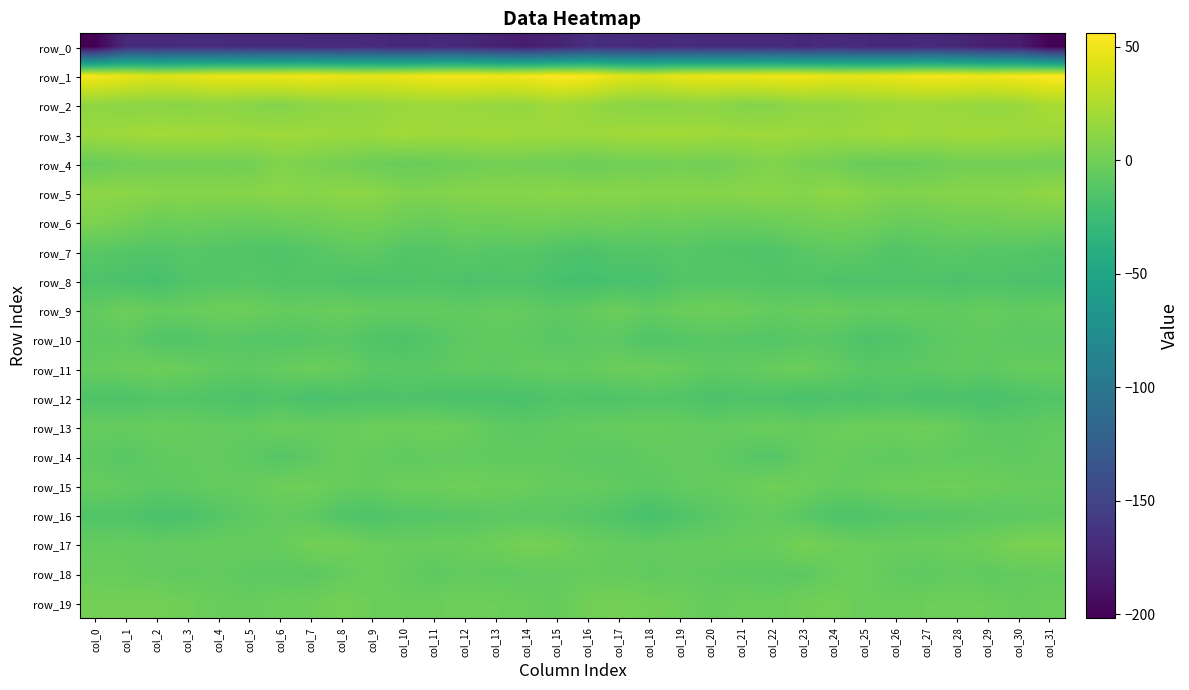

Reading left to right, what are all the values shown in this chart?

row_0: col_0=-201.8	col_1=-170.1	col_2=-170.0	col_3=-169.4	col_4=-169.3	col_5=-170.4	col_6=-169.7	col_7=-170.7	col_8=-171.0	col_9=-170.1	col_10=-172.9	col_11=-171.2	col_12=-171.9	col_13=-177.0	col_14=-181.0	col_15=-176.0	col_16=-167.1	col_17=-168.7	col_18=-170.5	col_19=-169.1	col_20=-169.8	col_21=-169.8	col_22=-169.7	col_23=-172.1	col_24=-169.9	col_25=-171.4	col_26=-172.9	col_27=-170.5	col_28=-173.5	col_29=-179.4	col_30=-181.4	col_31=-200.3
row_1: col_0=52.0	col_1=46.9	col_2=42.1	col_3=44.8	col_4=48.5	col_5=48.1	col_6=49.0	col_7=50.9	col_8=47.3	col_9=46.0	col_10=48.1	col_11=51.1	col_12=52.5	col_13=50.2	col_14=51.5	col_15=56.0	col_16=53.3	col_17=45.6	col_18=41.3	col_19=47.2	col_20=48.3	col_21=48.2	col_22=50.1	col_23=50.2	col_24=46.2	col_25=46.8	col_26=48.8	col_27=52.3	col_28=51.7	col_29=49.9	col_30=52.6	col_31=55.6
row_2: col_0=12.5	col_1=11.0	col_2=10.8	col_3=10.0	col_4=11.8	col_5=9.6	col_6=7.3	col_7=11.1	col_8=13.3	col_9=14.0	col_10=16.5	col_11=17.0	col_12=16.5	col_13=15.2	col_14=14.9	col_15=19.1	col_16=15.2	col_17=11.2	col_18=10.1	col_19=10.7	col_20=11.8	col_21=7.9	col_22=8.5	col_23=13.0	col_24=13.0	col_25=15.5	col_26=16.5	col_27=17.0	col_28=16.0	col_29=14.9	col_30=16.2	col_31=22.5
row_3: col_0=17.4	col_1=18.6	col_2=20.6	col_3=20.0	col_4=19.8	col_5=17.8	col_6=18.6	col_7=18.2	col_8=17.1	col_9=16.7	col_10=20.0	col_11=18.7	col_12=18.4	col_13=19.8	col_14=18.2	col_15=18.3	col_16=17.8	col_17=19.4	col_18=20.1	col_19=20.2	col_20=19.1	col_21=17.8	col_22=18.7	col_23=17.8	col_24=16.4	col_25=17.9	col_26=20.3	col_27=17.8	col_28=19.5	col_29=19.5	col_30=18.0	col_31=18.0
row_4: col_0=-2.6	col_1=0.2	col_2=0.7	col_3=1.3	col_4=1.5	col_5=1.1	col_6=7.1	col_7=4.2	col_8=2.4	col_9=-1.1	col_10=-3.1	col_11=-1.9	col_12=-0.3	col_13=1.6	col_14=0.9	col_15=0.6	col_16=-1.8	col_17=0.5	col_18=0.1	col_19=2.2	col_20=0.4	col_21=3.5	col_22=6.9	col_23=2.9	col_24=1.4	col_25=-2.9	col_26=-2.2	col_27=-1.8	col_28=1.1	col_29=1.2	col_30=1.4	col_31=0.4
row_5: col_0=11.3	col_1=11.1	col_2=9.7	col_3=9.6	col_4=9.4	col_5=9.2	col_6=11.1	col_7=9.2	col_8=11.5	col_9=11.2	col_10=7.0	col_11=7.1	col_12=8.9	col_13=9.3	col_14=9.2	col_15=10.4	col_16=9.5	col_17=9.7	col_18=9.6	col_19=9.6	col_20=8.9	col_21=10.1	col_22=10.7	col_23=9.0	col_24=12.5	col_25=9.0	col_26=6.8	col_27=7.7	col_28=9.2	col_29=9.4	col_30=9.7	col_31=13.4
row_6: col_0=5.5	col_1=2.5	col_2=-2.4	col_3=-1.3	col_4=-2.3	col_5=-3.6	col_6=-1.9	col_7=-0.5	col_8=1.7	col_9=2.0	col_10=-1.6	col_11=-3.4	col_12=-0.5	col_13=-1.0	col_14=0.8	col_15=0.3	col_16=-1.0	col_17=0.0	col_18=-2.4	col_19=-1.4	col_20=-3.2	col_21=-2.9	col_22=-1.7	col_23=0.8	col_24=1.9	col_25=1.1	col_26=-2.8	col_27=-2.7	col_28=-0.3	col_29=-0.7	col_30=1.6	col_31=0.4
row_7: col_0=-10.3	col_1=-12.2	col_2=-13.7	col_3=-11.1	col_4=-13.2	col_5=-13.8	col_6=-15.2	col_7=-12.2	col_8=-8.9	col_9=-7.8	col_10=-13.2	col_11=-12.7	col_12=-9.6	col_13=-11.8	col_14=-11.2	col_15=-14.8	col_16=-16.3	col_17=-13.2	col_18=-12.9	col_19=-11.5	col_20=-13.8	col_21=-14.1	col_22=-15.1	col_23=-10.2	col_24=-7.9	col_25=-9.3	col_26=-14.4	col_27=-11.1	col_28=-10.2	col_29=-11.9	col_30=-11.8	col_31=-14.3
row_8: col_0=-15.9	col_1=-17.2	col_2=-19.4	col_3=-13.8	col_4=-13.0	col_5=-11.6	col_6=-13.5	col_7=-13.2	col_8=-15.2	col_9=-15.6	col_10=-15.1	col_11=-14.2	col_12=-16.6	col_13=-15.4	col_14=-15.2	col_15=-18.8	col_16=-19.9	col_17=-18.1	col_18=-18.3	col_19=-12.9	col_20=-12.6	col_21=-12.0	col_22=-13.7	col_23=-13.8	col_24=-15.4	col_25=-15.5	col_26=-14.8	col_27=-14.9	col_28=-16.6	col_29=-14.8	col_30=-16.4	col_31=-16.9
row_9: col_0=-6.4	col_1=-1.4	col_2=-4.9	col_3=-3.8	col_4=-1.2	col_5=-1.8	col_6=-5.0	col_7=-4.5	col_8=-2.9	col_9=-5.4	col_10=-5.6	col_11=-5.4	col_12=-6.9	col_13=-4.8	col_14=-5.8	col_15=-8.7	col_16=-6.0	col_17=-1.9	col_18=-5.9	col_19=-2.4	col_20=-1.4	col_21=-2.5	col_22=-5.4	col_23=-3.9	col_24=-3.5	col_25=-6.0	col_26=-5.2	col_27=-6.0	col_28=-6.6	col_29=-4.5	col_30=-6.8	col_31=-5.0
row_10: col_0=-8.4	col_1=-7.2	col_2=-13.1	col_3=-13.6	col_4=-10.5	col_5=-11.5	col_6=-12.4	col_7=-11.3	col_8=-10.2	col_9=-14.3	col_10=-16.1	col_11=-12.4	col_12=-7.7	col_13=-7.1	col_14=-7.8	col_15=-10.8	col_16=-8.7	col_17=-9.3	col_18=-14.5	col_19=-11.9	col_20=-10.8	col_21=-11.3	col_22=-12.7	col_23=-10.4	col_24=-11.1	col_25=-15.9	col_26=-15.0	col_27=-10.2	col_28=-7.6	col_29=-7.0	col_30=-9.0	col_31=-9.2
row_11: col_0=-4.8	col_1=-3.0	col_2=-1.0	col_3=-3.3	col_4=-6.5	col_5=-7.8	col_6=-4.6	col_7=-2.7	col_8=-4.0	col_9=-8.9	col_10=-9.5	col_11=-9.3	col_12=-6.8	col_13=-7.8	col_14=-5.5	col_15=-5.0	col_16=-5.7	col_17=-2.2	col_18=-1.8	col_19=-4.3	col_20=-7.7	col_21=-6.6	col_22=-4.0	col_23=-2.1	col_24=-6.0	col_25=-9.9	col_26=-9.1	col_27=-8.6	col_28=-6.6	col_29=-7.9	col_30=-4.4	col_31=-4.6
row_12: col_0=-14.7	col_1=-15.3	col_2=-13.0	col_3=-13.1	col_4=-15.2	col_5=-16.6	col_6=-14.2	col_7=-18.2	col_8=-16.3	col_9=-16.6	col_10=-15.7	col_11=-16.4	col_12=-17.5	col_13=-17.0	col_14=-17.6	col_15=-14.0	col_16=-14.9	col_17=-14.8	col_18=-12.8	col_19=-13.4	col_20=-16.6	col_21=-15.2	col_22=-15.2	col_23=-18.1	col_24=-16.0	col_25=-16.9	col_26=-14.9	col_27=-17.7	col_28=-16.4	col_29=-18.5	col_30=-15.5	col_31=-13.1
row_13: col_0=-4.4	col_1=-4.7	col_2=-3.6	col_3=-4.5	col_4=-5.5	col_5=-5.6	col_6=-2.6	col_7=-3.8	col_8=-3.9	col_9=-1.9	col_10=-2.0	col_11=-0.9	col_12=-2.7	col_13=-7.2	col_14=-8.6	col_15=-6.9	col_16=-5.3	col_17=-4.2	col_18=-4.0	col_19=-4.7	col_20=-5.9	col_21=-4.4	col_22=-2.7	col_23=-4.4	col_24=-3.0	col_25=-1.7	col_26=-1.8	col_27=-0.9	col_28=-4.0	col_29=-8.5	col_30=-8.4	col_31=-6.1
row_14: col_0=-8.3	col_1=-10.9	col_2=-6.9	col_3=-6.3	col_4=-5.7	col_5=-8.2	col_6=-12.3	col_7=-8.4	col_8=-3.6	col_9=-5.3	col_10=-7.3	col_11=-6.3	col_12=-6.5	col_13=-6.7	col_14=-6.7	col_15=-6.6	col_16=-9.3	col_17=-9.6	col_18=-6.4	col_19=-6.1	col_20=-6.0	col_21=-10.0	col_22=-12.3	col_23=-5.6	col_24=-3.7	col_25=-6.4	col_26=-7.2	col_27=-6.1	col_28=-6.9	col_29=-6.2	col_30=-7.4	col_31=-5.8
row_15: col_0=-4.6	col_1=-6.3	col_2=-8.2	col_3=-7.1	col_4=-5.1	col_5=-4.9	col_6=-0.8	col_7=-0.4	col_8=-4.2	col_9=-4.7	col_10=-1.8	col_11=-2.0	col_12=0.1	col_13=-1.8	col_14=-2.8	col_15=-5.1	col_16=-4.5	col_17=-6.7	col_18=-8.7	col_19=-6.0	col_20=-5.1	col_21=-3.5	col_22=0.2	col_23=-1.6	col_24=-4.9	col_25=-3.8	col_26=-1.8	col_27=-1.2	col_28=-0.5	col_29=-2.4	col_30=-3.4	col_31=-4.2
row_16: col_0=-14.2	col_1=-13.6	col_2=-18.0	col_3=-16.5	col_4=-11.8	col_5=-8.2	col_6=-6.0	col_7=-7.9	col_8=-13.9	col_9=-15.7	col_10=-12.5	col_11=-11.8	col_12=-10.9	col_13=-9.0	col_14=-9.5	col_15=-9.7	col_16=-11.6	col_17=-14.2	col_18=-19.0	col_19=-14.6	col_20=-10.5	col_21=-6.9	col_22=-5.8	col_23=-10.1	col_24=-15.2	col_25=-15.0	col_26=-11.7	col_27=-11.5	col_28=-10.1	col_29=-9.3	col_30=-8.6	col_31=-6.9
row_17: col_0=-4.9	col_1=-4.7	col_2=-6.1	col_3=-4.8	col_4=-4.5	col_5=-4.3	col_6=-4.4	col_7=1.1	col_8=1.4	col_9=-2.9	col_10=-3.6	col_11=-3.2	col_12=-3.2	col_13=-0.9	col_14=3.2	col_15=1.5	col_16=-3.5	col_17=-5.1	col_18=-6.1	col_19=-4.6	col_20=-4.7	col_21=-3.9	col_22=-3.2	col_23=2.8	col_24=-1.0	col_25=-3.2	col_26=-3.5	col_27=-3.1	col_28=-2.5	col_29=0.2	col_30=4.6	col_31=4.7
row_18: col_0=-3.2	col_1=-4.2	col_2=-5.8	col_3=-6.8	col_4=-5.9	col_5=-8.1	col_6=-8.8	col_7=-9.2	col_8=-5.5	col_9=-2.2	col_10=-4.9	col_11=-8.3	col_12=-6.1	col_13=-7.1	col_14=-6.5	col_15=-5.9	col_16=-4.5	col_17=-4.6	col_18=-6.8	col_19=-6.3	col_20=-6.8	col_21=-8.1	col_22=-9.2	col_23=-8.6	col_24=-3.9	col_25=-2.3	col_26=-6.6	col_27=-8.0	col_28=-5.7	col_29=-7.7	col_30=-5.7	col_31=-5.2
row_19: col_0=1.8	col_1=2.0	col_2=1.9	col_3=-0.5	col_4=-3.7	col_5=-4.1	col_6=-2.4	col_7=-1.7	col_8=2.0	col_9=-1.7	col_10=-3.4	col_11=-1.8	col_12=-0.6	col_13=-1.3	col_14=-3.2	col_15=-4.6	col_16=0.4	col_17=2.2	col_18=0.6	col_19=-1.3	col_20=-4.8	col_21=-2.5	col_22=-2.8	col_23=-0.1	col_24=1.4	col_25=-3.4	col_26=-2.6	col_27=-1.3	col_28=-0.7	col_29=-1.5	col_30=-4.4	col_31=-2.8